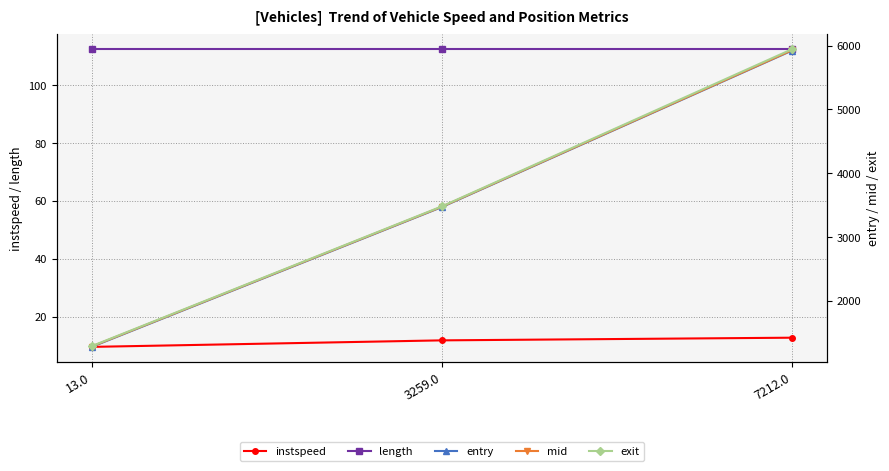

What are all the series names shown in the legend?

instspeed, length, entry, mid, exit